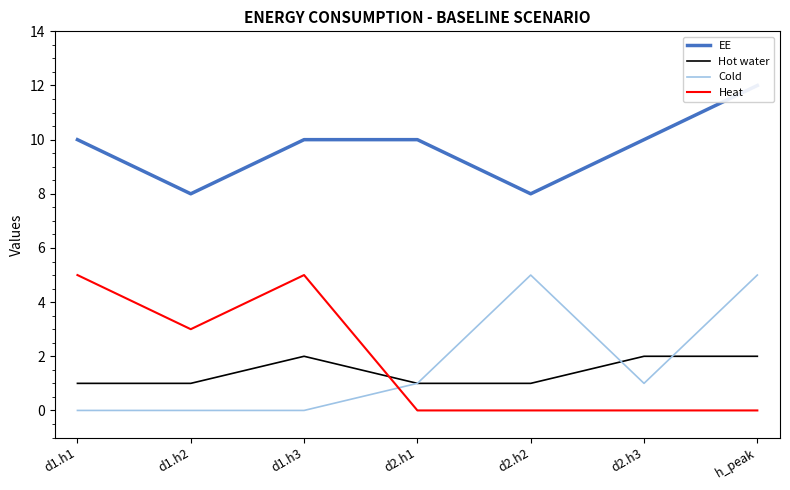

How many lines are shown in the chart?

4